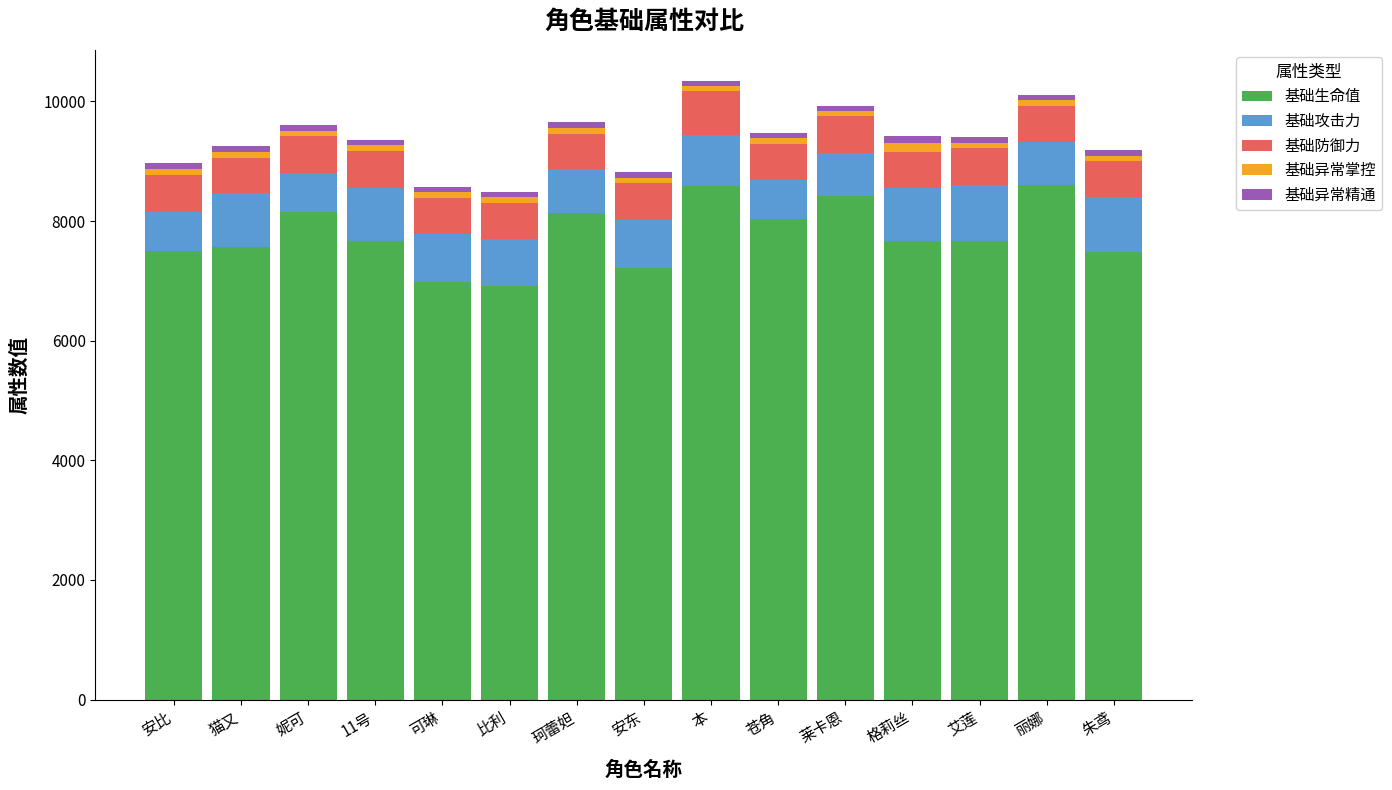

Does the chart contain any negative values?

No